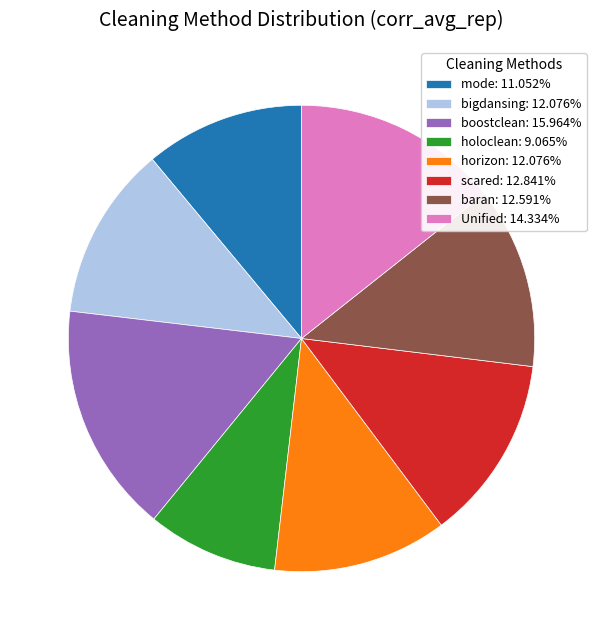

Is it true that mode is 1% of the pie?

False